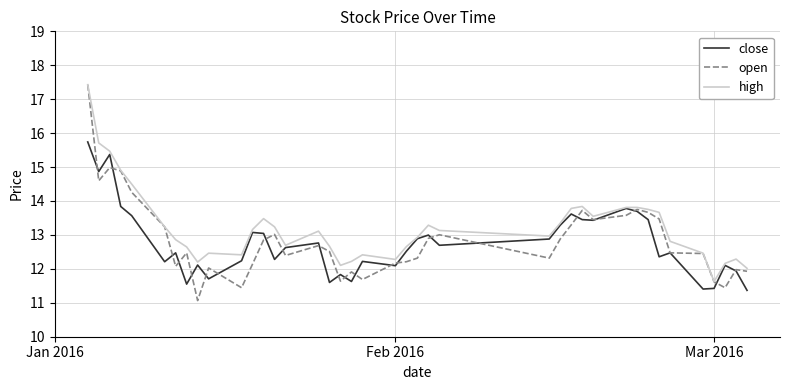

What is the highest value of the high series?

17.4